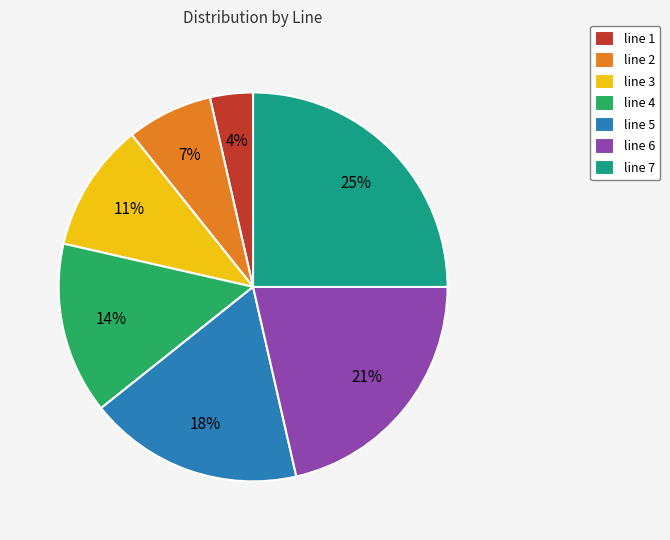

Is line 6 the majority of the pie?

No